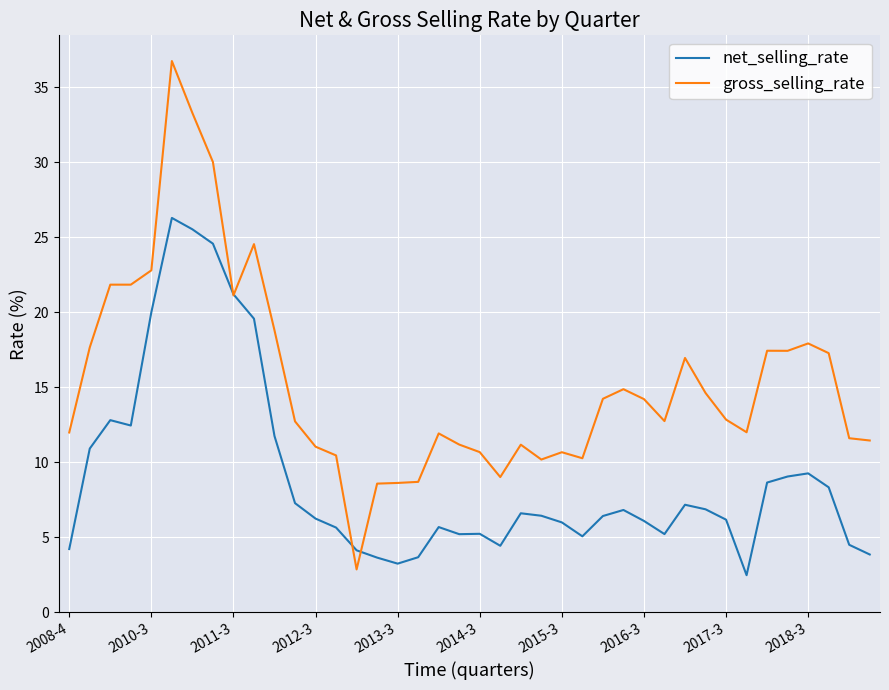

Which series has the largest range (max minus min)?

gross_selling_rate